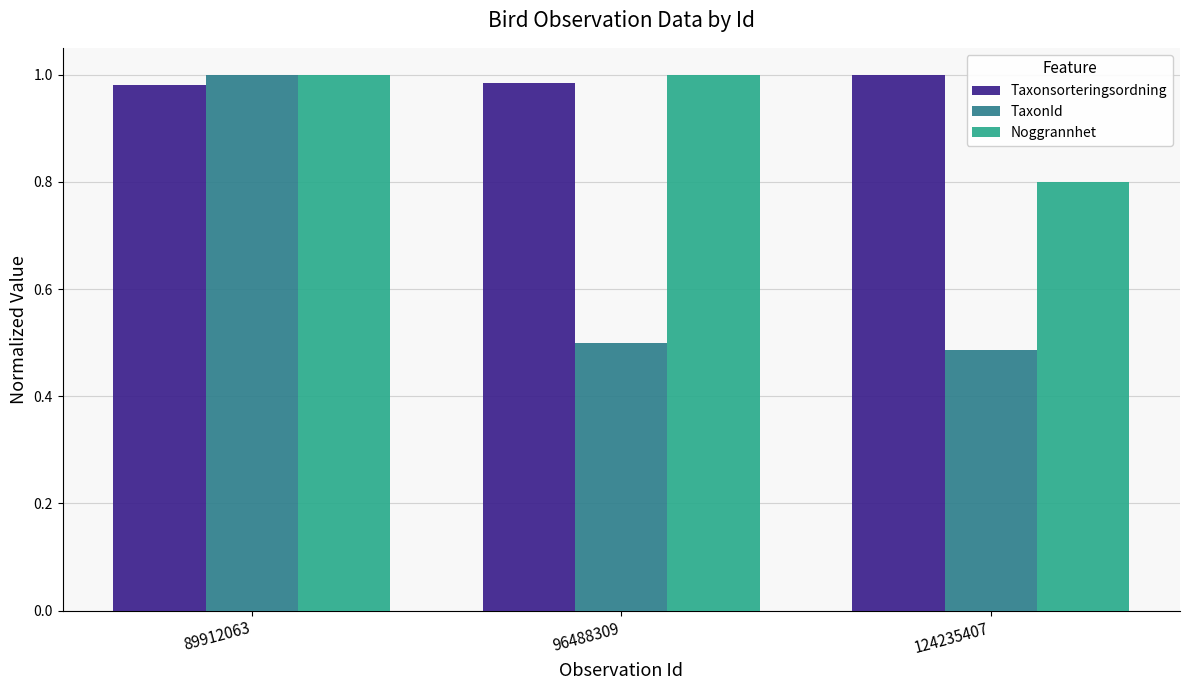

At 124235407, list the series in order from smallest to largest.

TaxonId, Noggrannhet, Taxonsorteringsordning